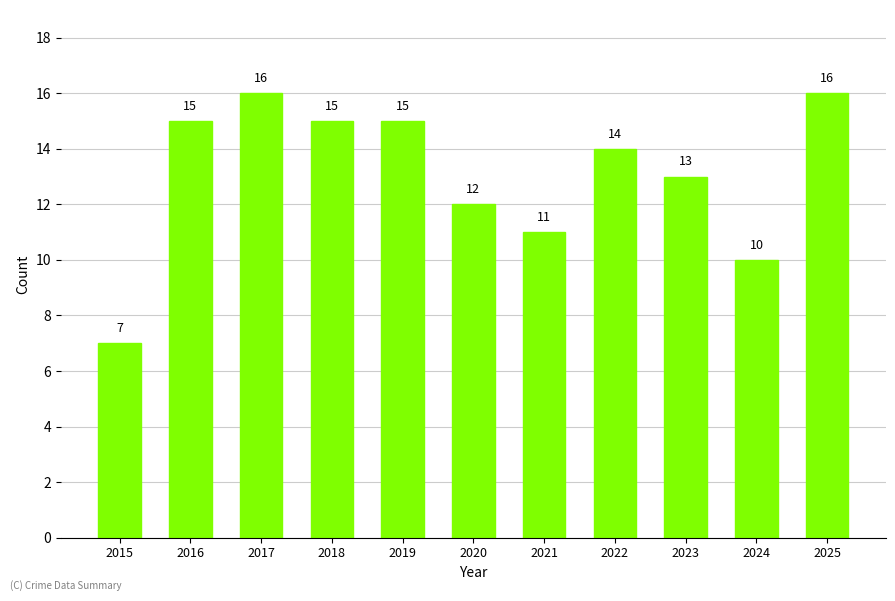

At which category does the chart reach its minimum across all series?

2015